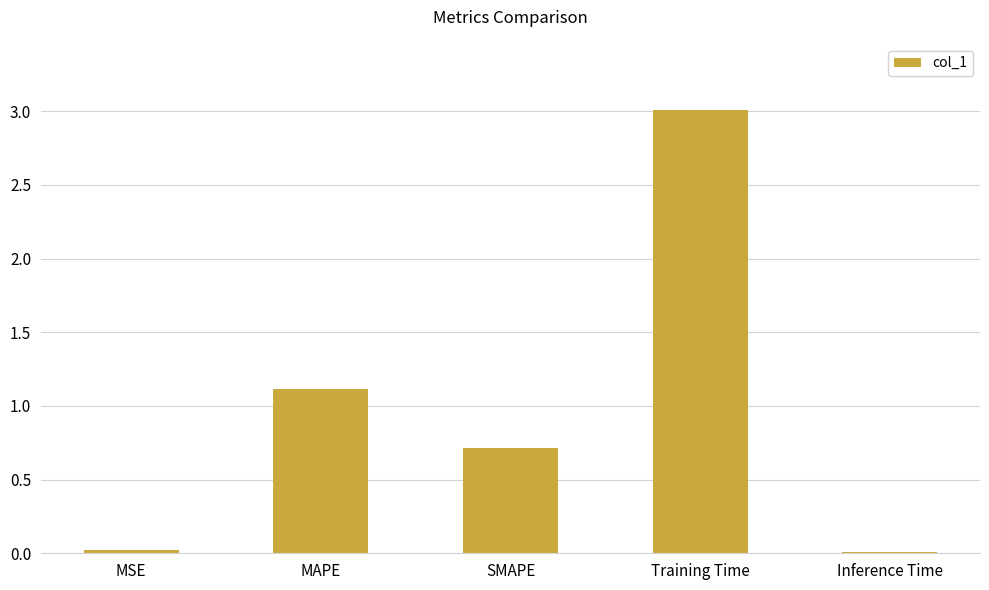

Which label corresponds to the largest value in the chart?

Training Time